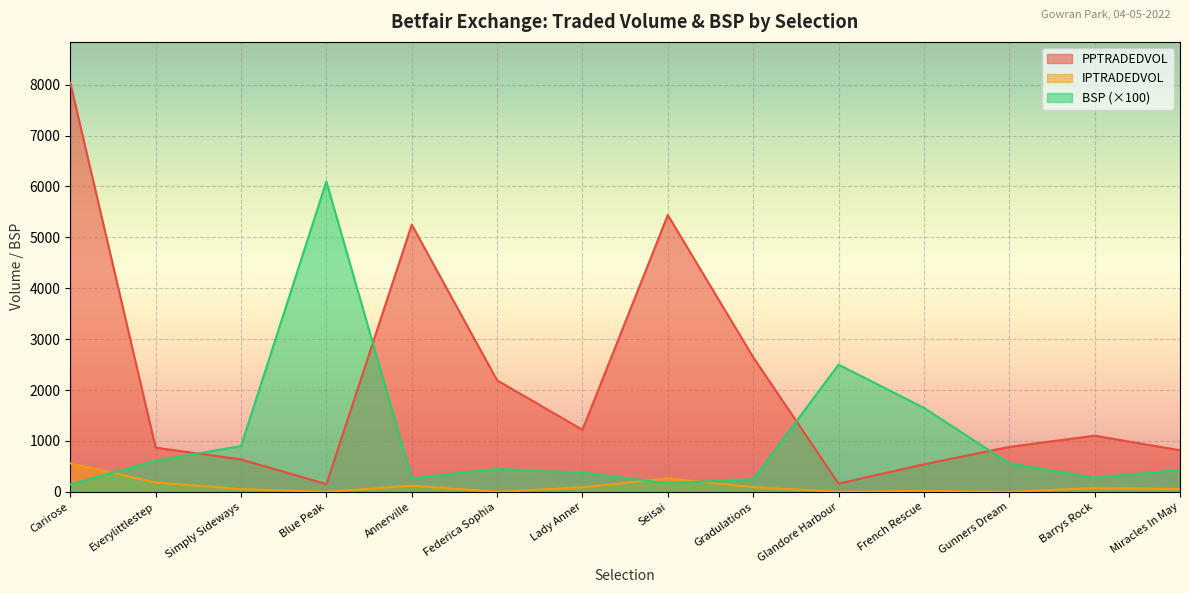

Which category has the highest value across all series?

Carirose